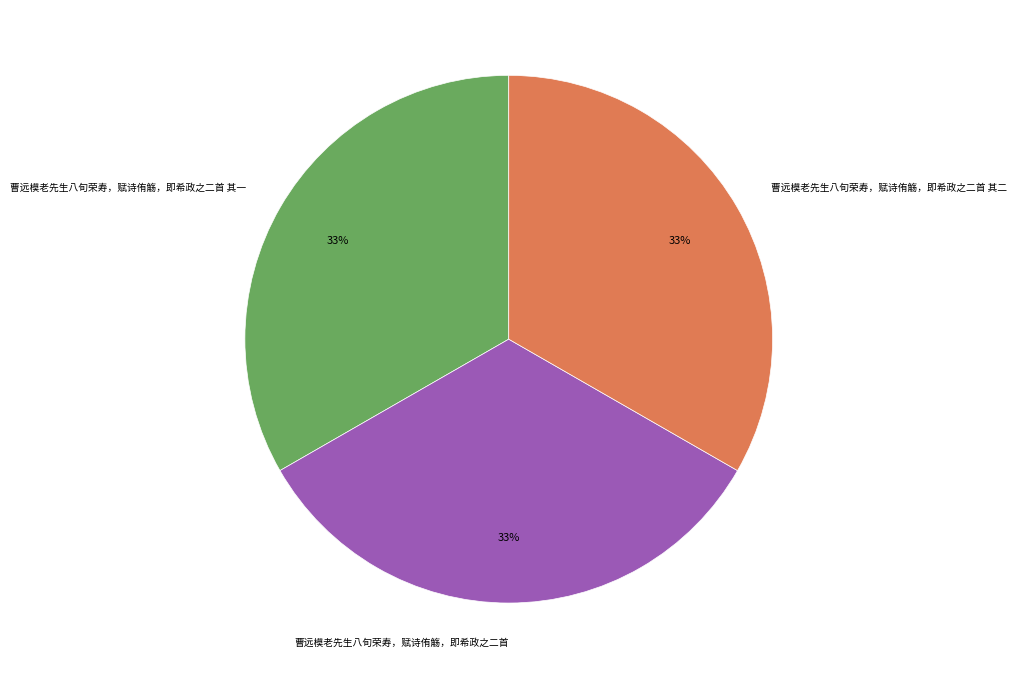

Does 曹远模老先生八旬荣寿，赋诗侑觞，即希政之二首 其二 represent more than half of the total?

No